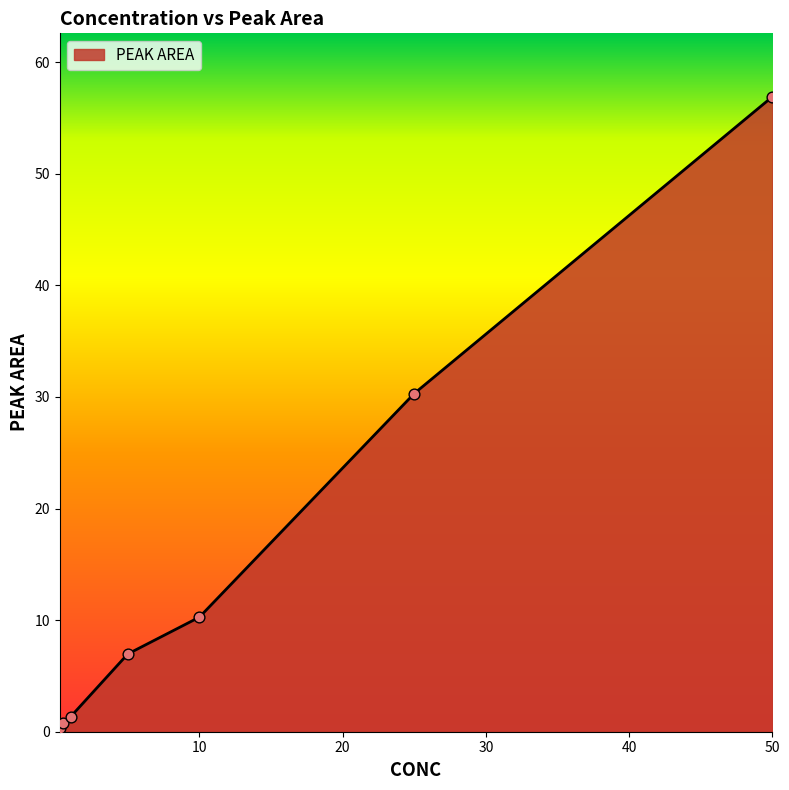

What is the difference between the maximum and second lowest values?

56.1